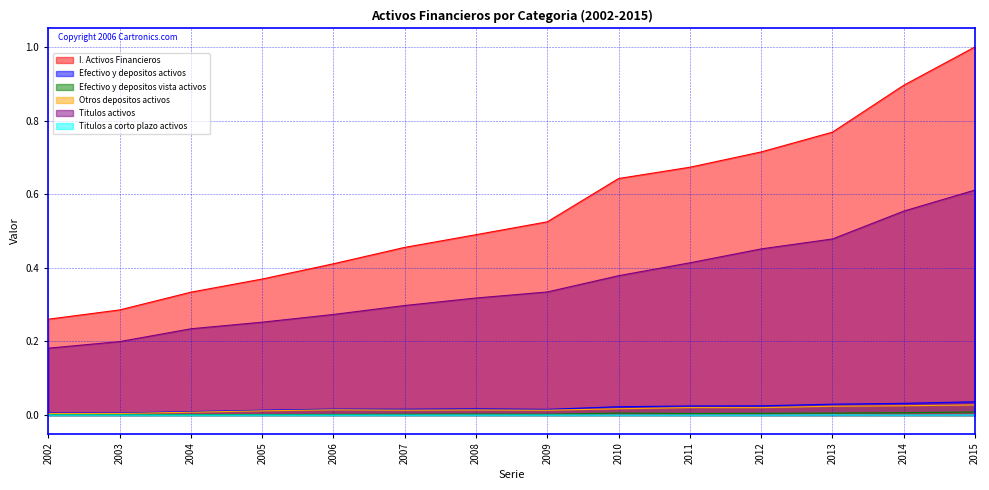

Rank the categories by Otros depositos activos value from lowest to highest.

2002, 2003, 2004, 2005, 2009, 2007, 2008, 2006, 2010, 2012, 2011, 2013, 2014, 2015